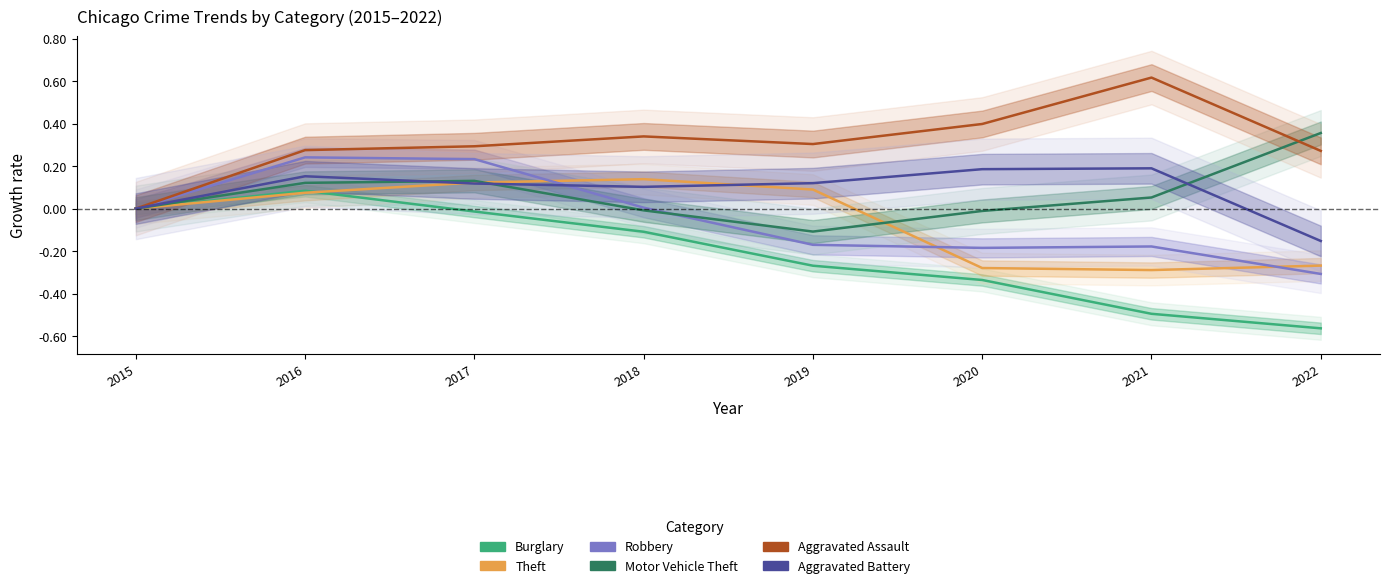

Rank the categories by Aggravated Battery value from highest to lowest.

2021, 2020, 2016, 2019, 2017, 2018, 2015, 2022